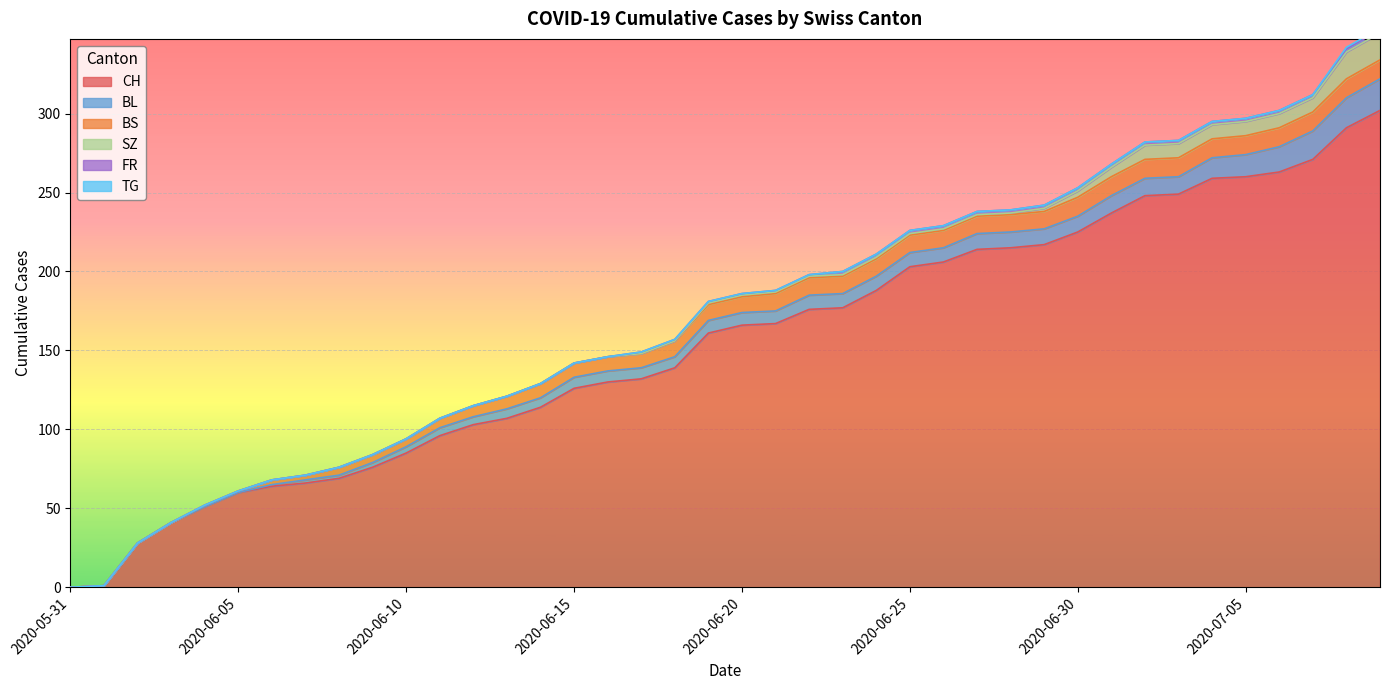

Which category has the highest value across all series?

2020-07-09